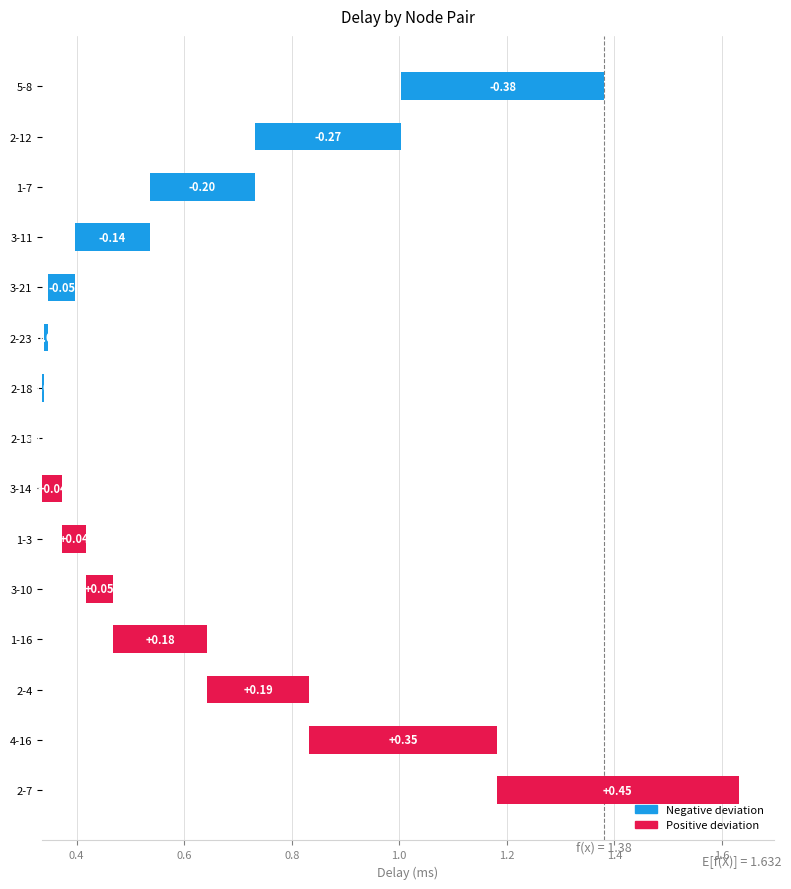

What is the difference between the values at 2-23 and 2-4?

0.2